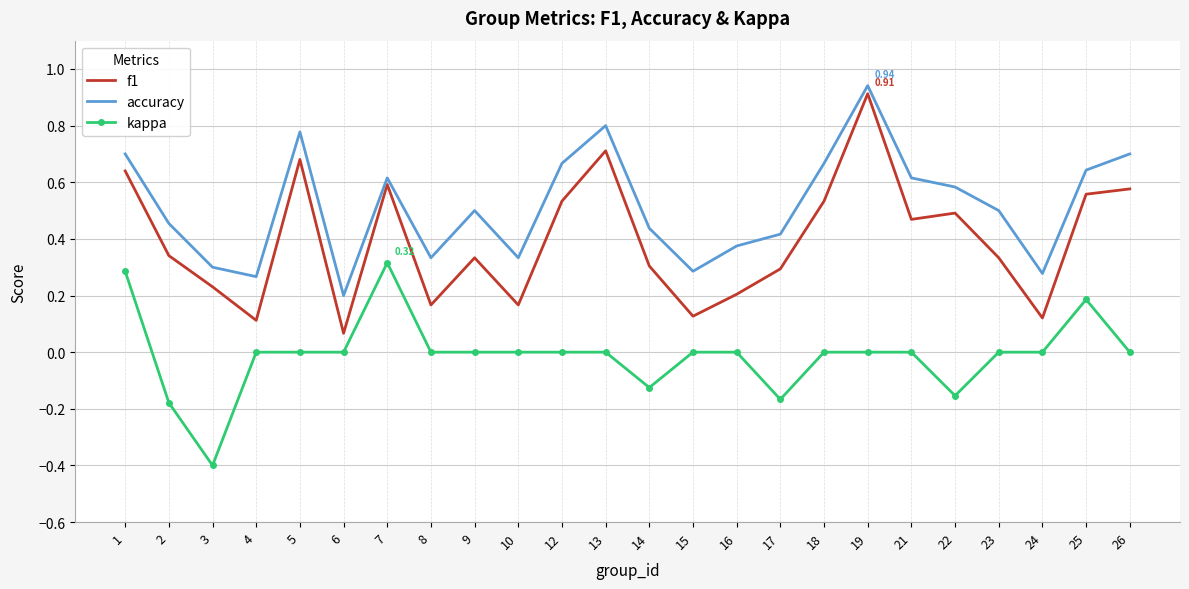

How many interior local valleys does the f1 series have?

7